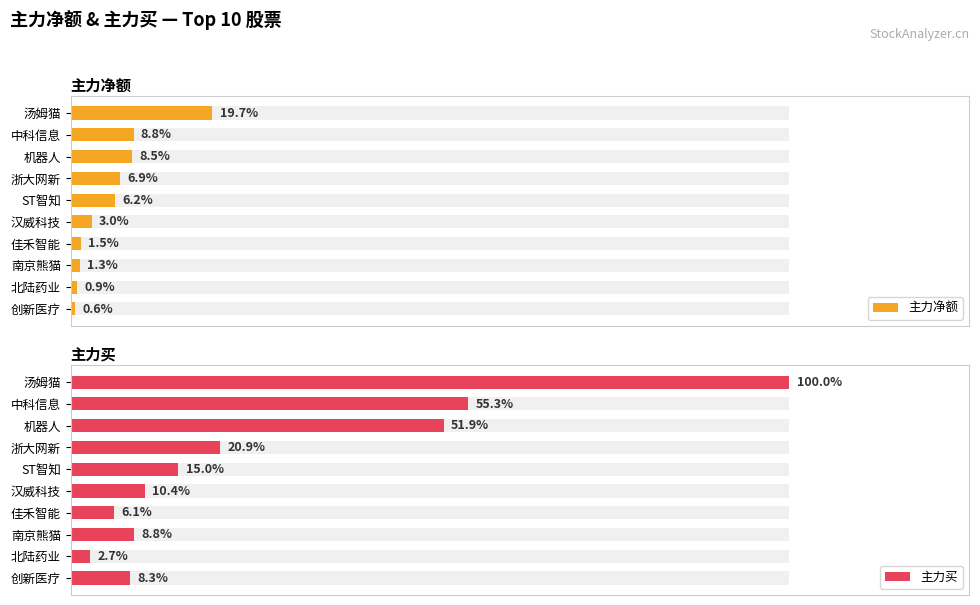

Is it true that 主力净额 equals 37132303 at 机器人?

False